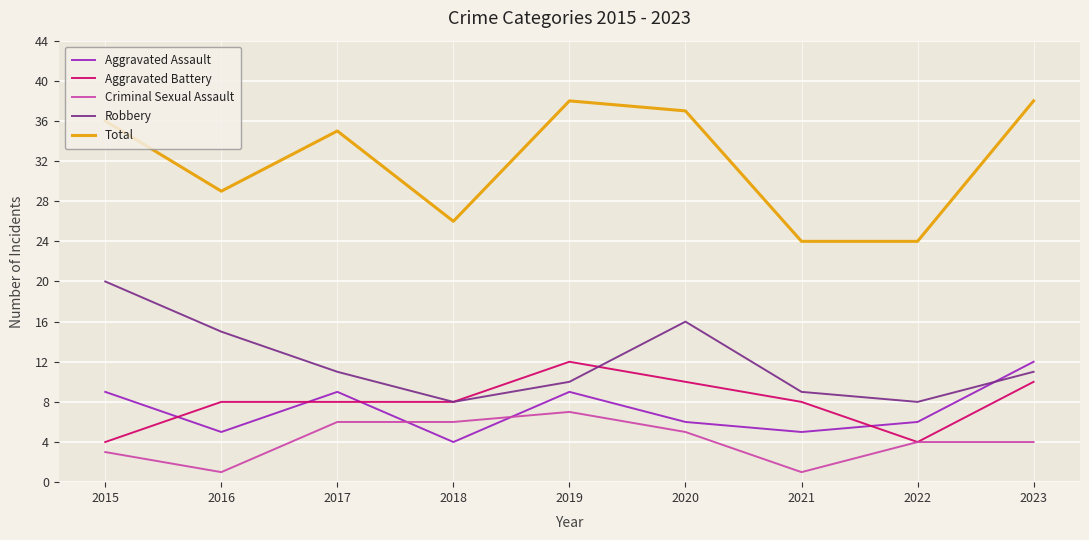

Reading right to left, extract all data points from this chart.

Aggravated Assault: 2023=12	2022=6	2021=5	2020=6	2019=9	2018=4	2017=9	2016=5	2015=9
Aggravated Battery: 2023=10	2022=4	2021=8	2020=10	2019=12	2018=8	2017=8	2016=8	2015=4
Criminal Sexual Assault: 2023=4	2022=4	2021=1	2020=5	2019=7	2018=6	2017=6	2016=1	2015=3
Robbery: 2023=11	2022=8	2021=9	2020=16	2019=10	2018=8	2017=11	2016=15	2015=20
Total: 2023=38	2022=24	2021=24	2020=37	2019=38	2018=26	2017=35	2016=29	2015=36